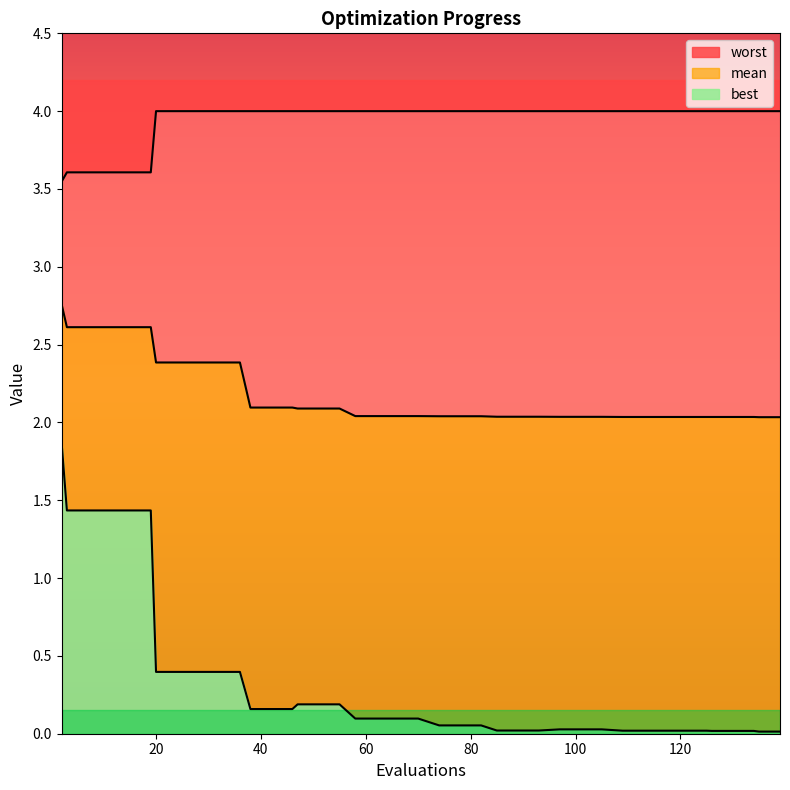

The best series shows 0.1 at 74. True or false?

True